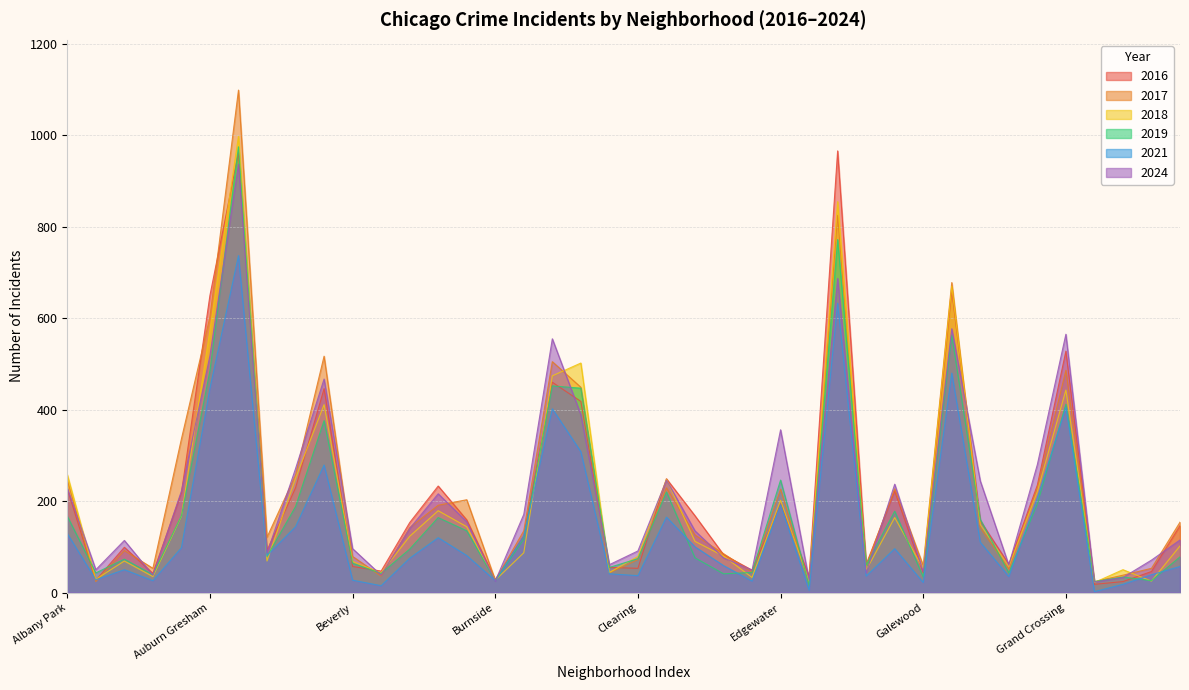

Which series has the largest range (max minus min)?

2017